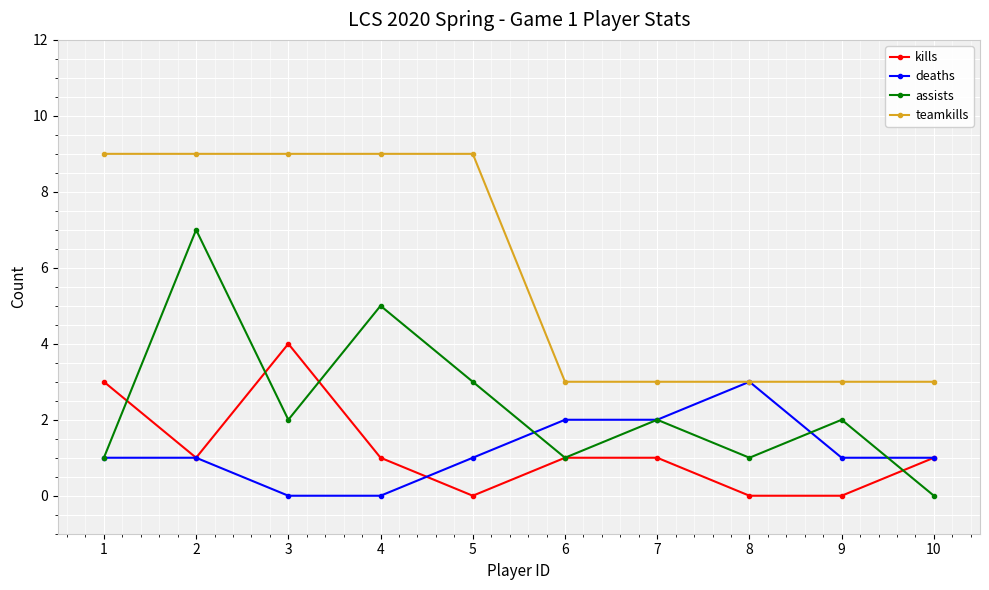

How many categories are shown in the chart?

10